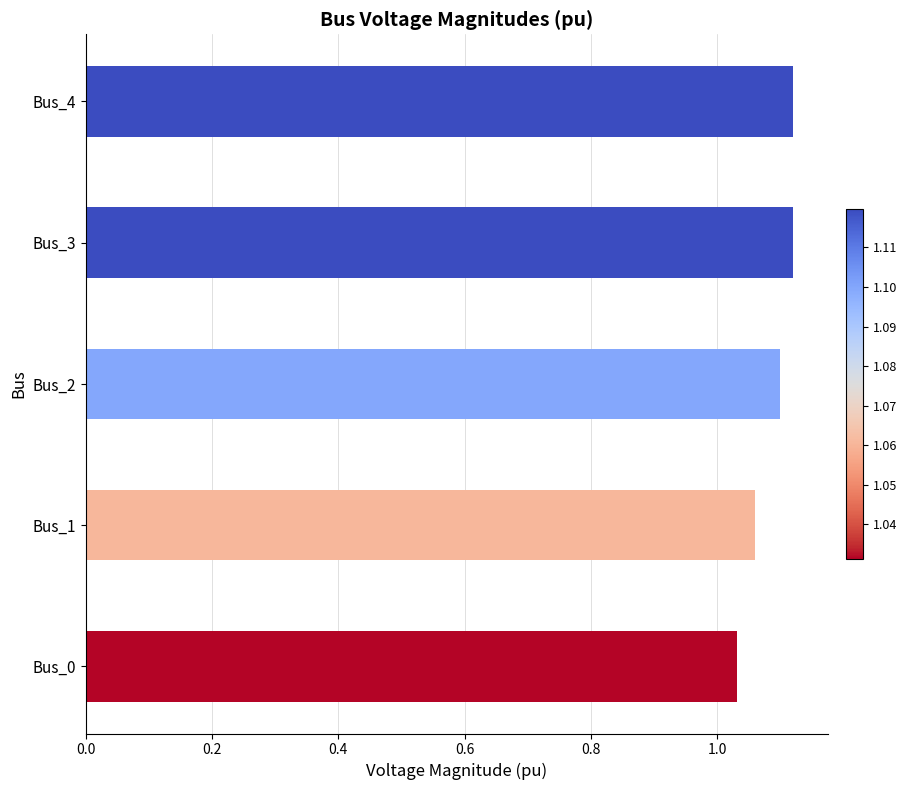

Which label corresponds to the smallest value in the chart?

Bus_0